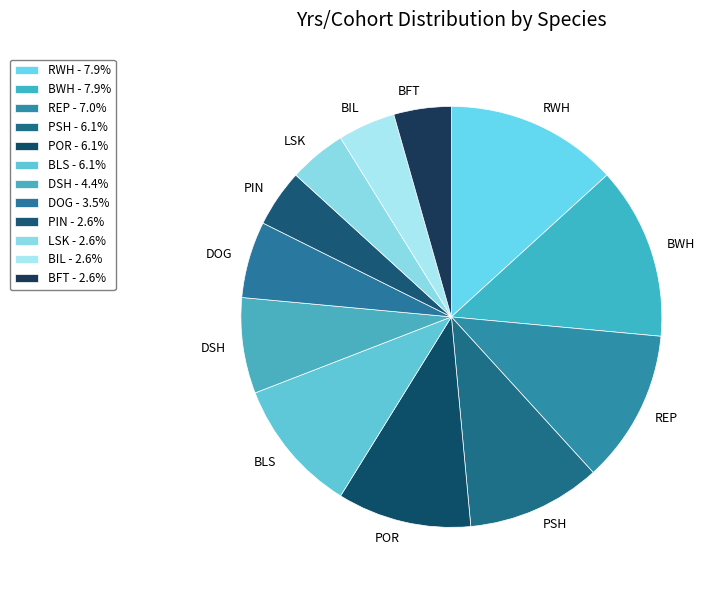

Does any single category account for the majority?

No